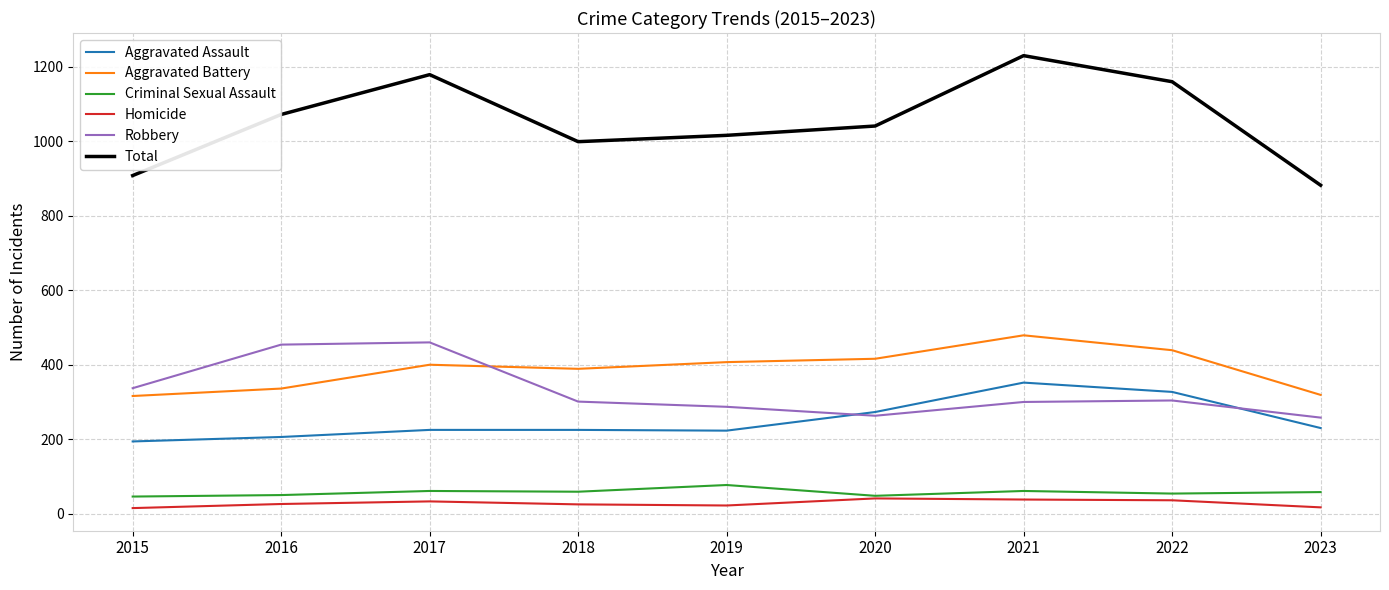

The value of Aggravated Battery at 2019 is 407. True or false?

True